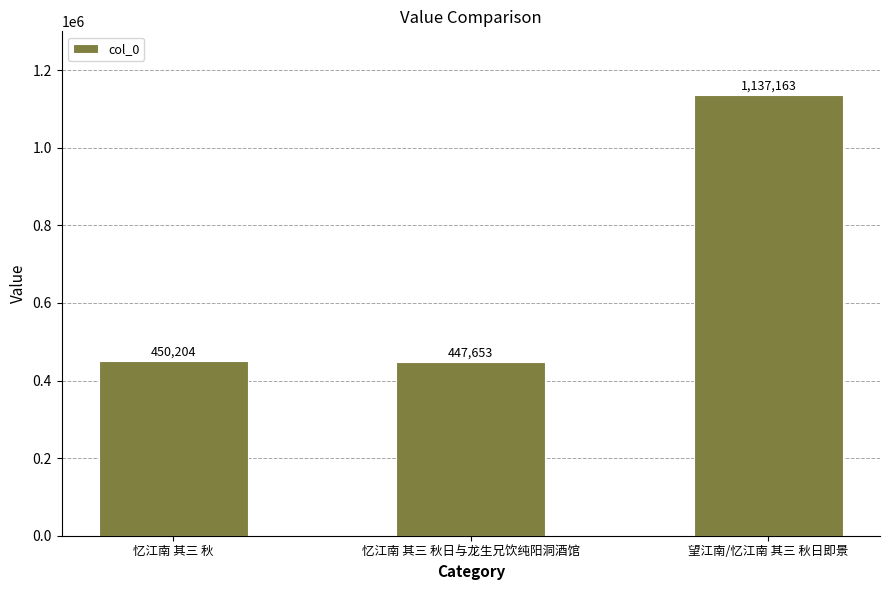

Reading left to right, extract all data points from this chart.

450204	447653	1137163